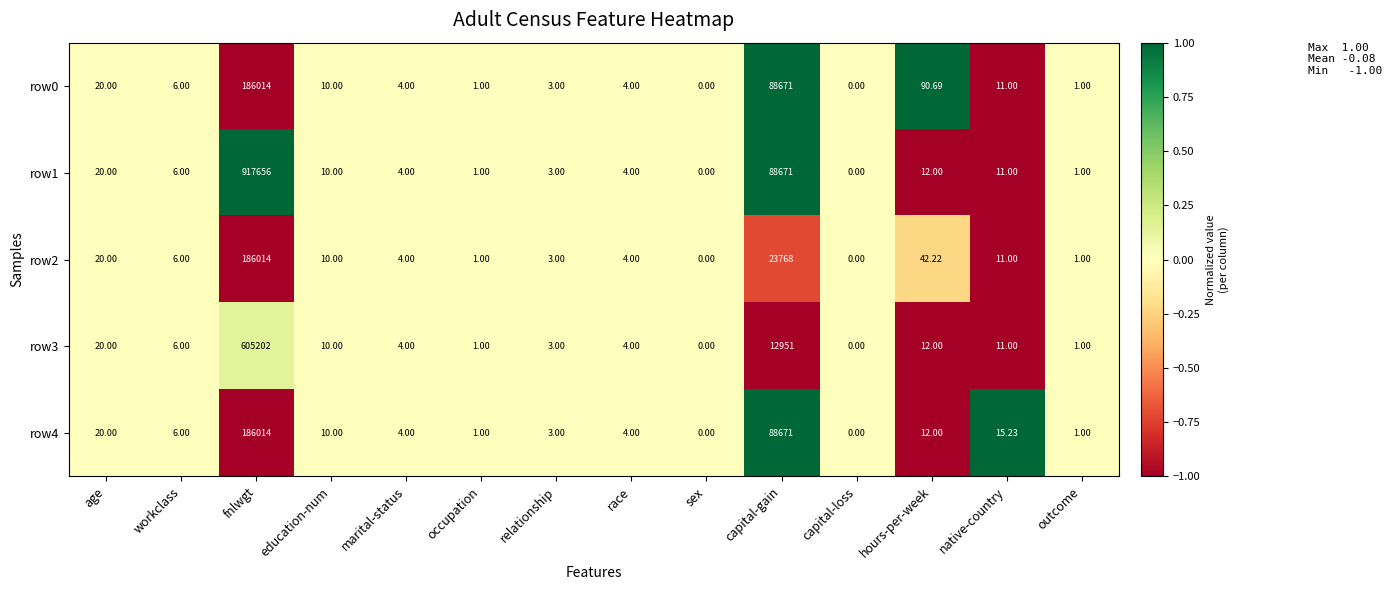

At which category does the chart reach its peak across all series?

fnlwgt